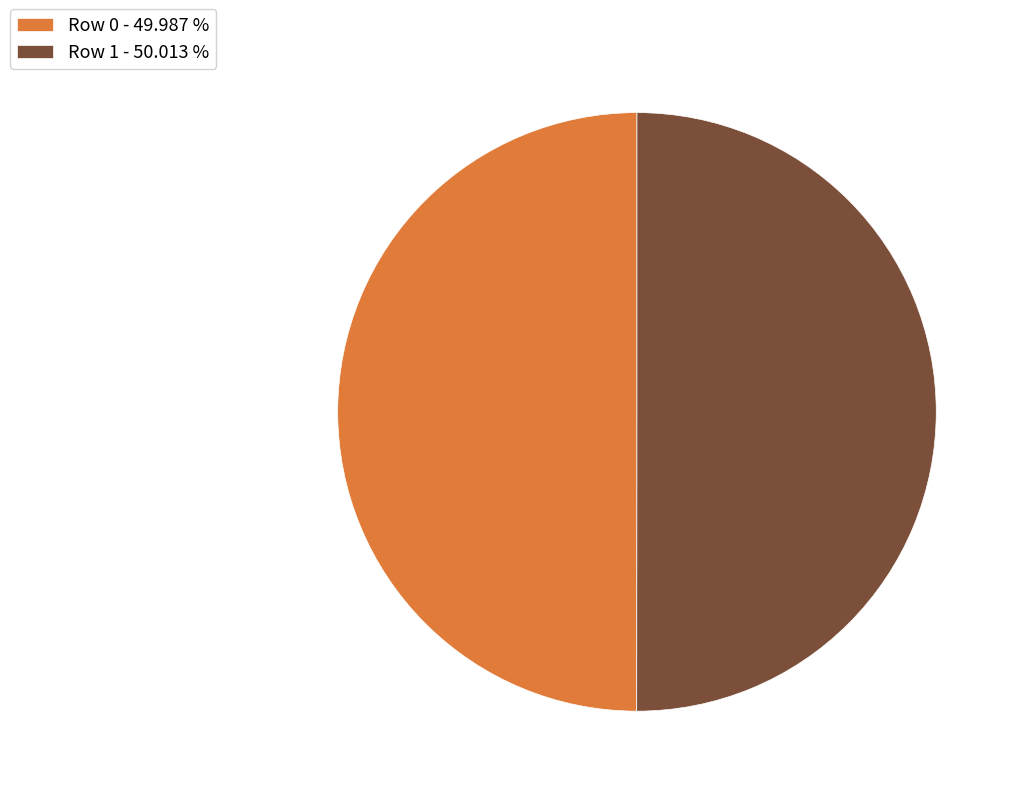

The Row 0 slice represents 50% of the pie. True or false?

True